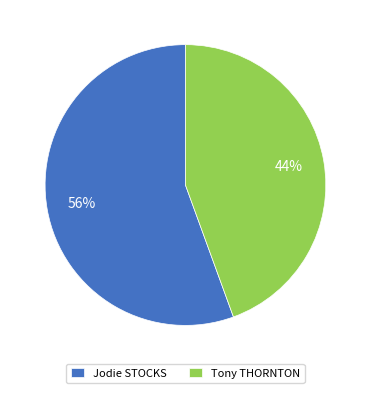

What percentage is the Tony THORNTON slice, to the nearest percent?

44%